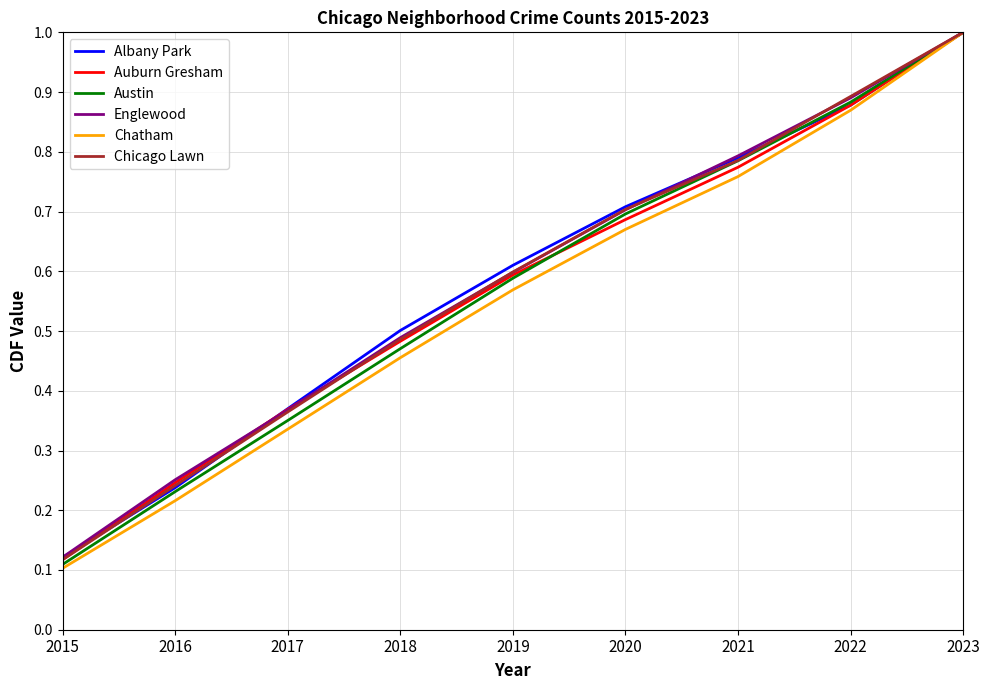

The value of Auburn Gresham at 2018 is 0.3. True or false?

False